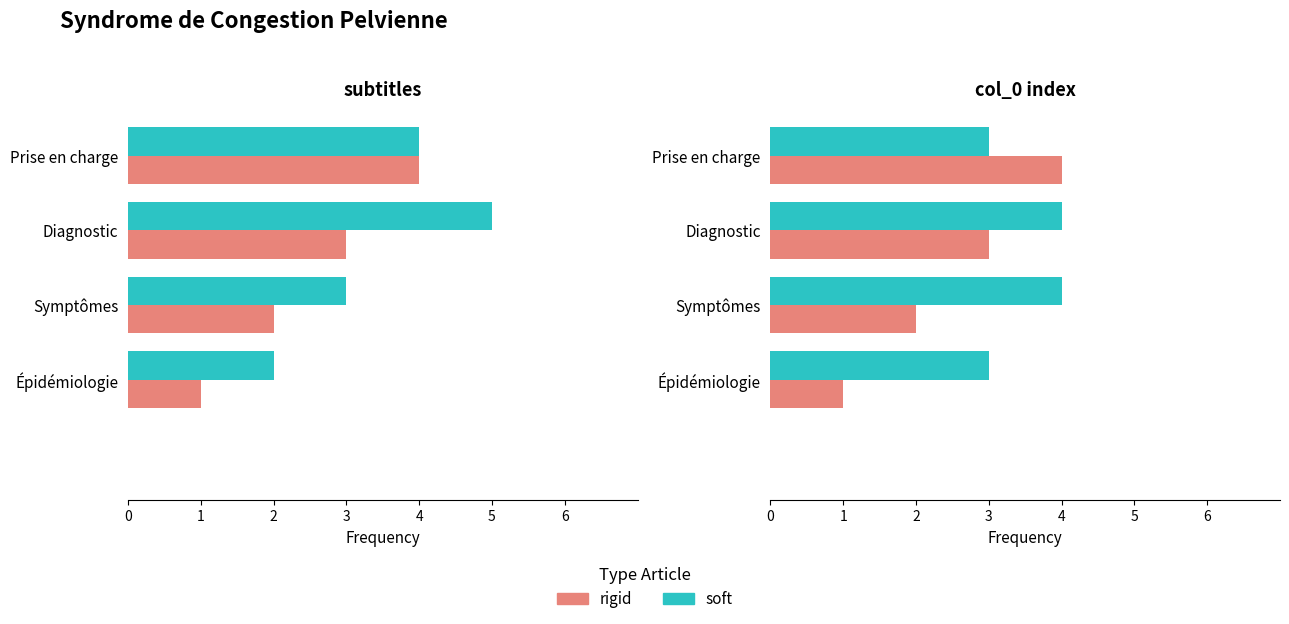

What is the sum of the soft values at Symptômes and Épidémiologie?

7